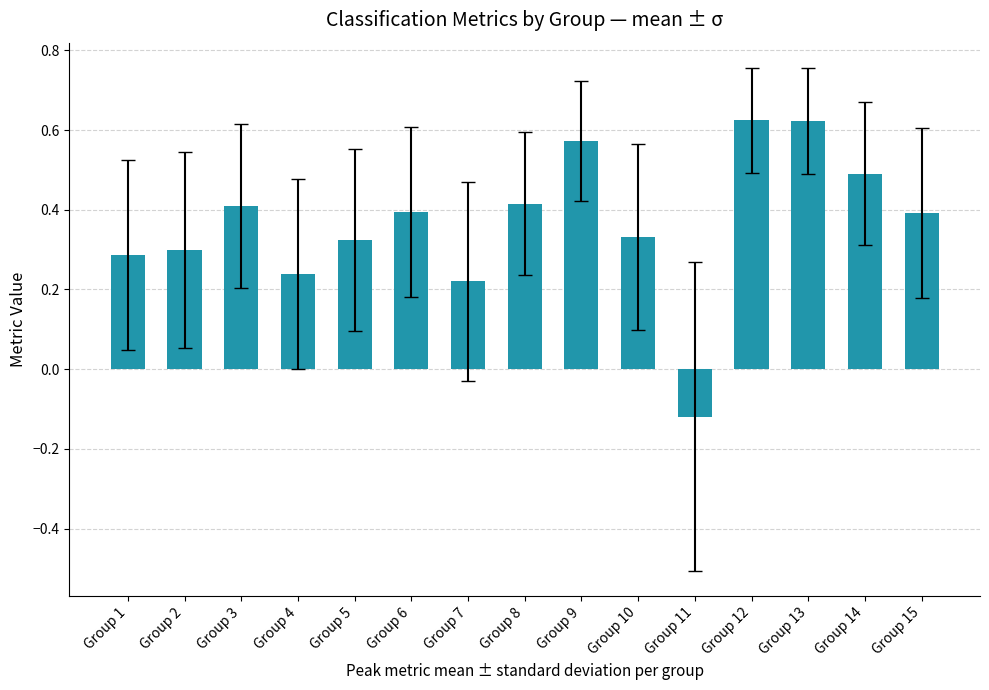

Where is the data nearest to the value 0?

Group 11